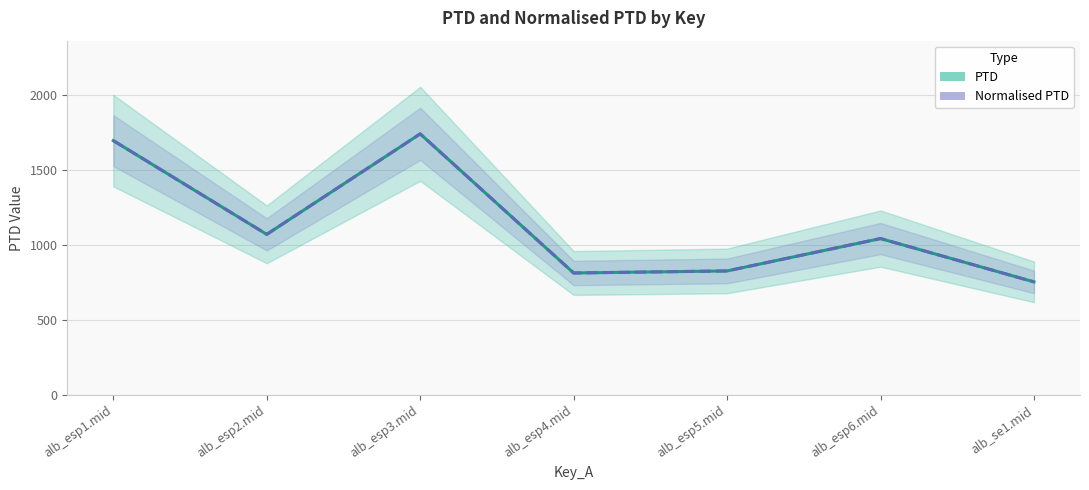

Rank the series at alb_esp5.mid from lowest to highest value.

PTD, Normalised PTD